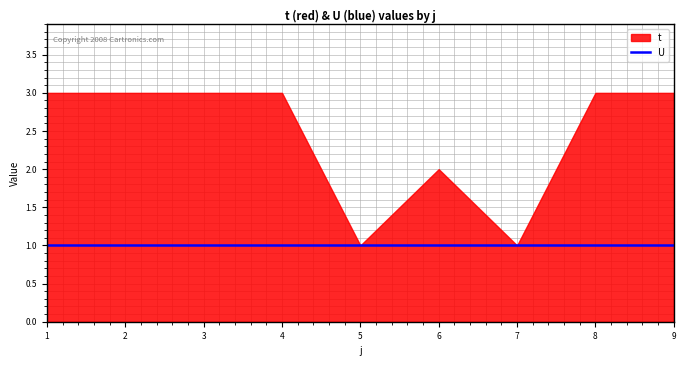

True or false: U has more than 1 points higher than both neighbors.

False